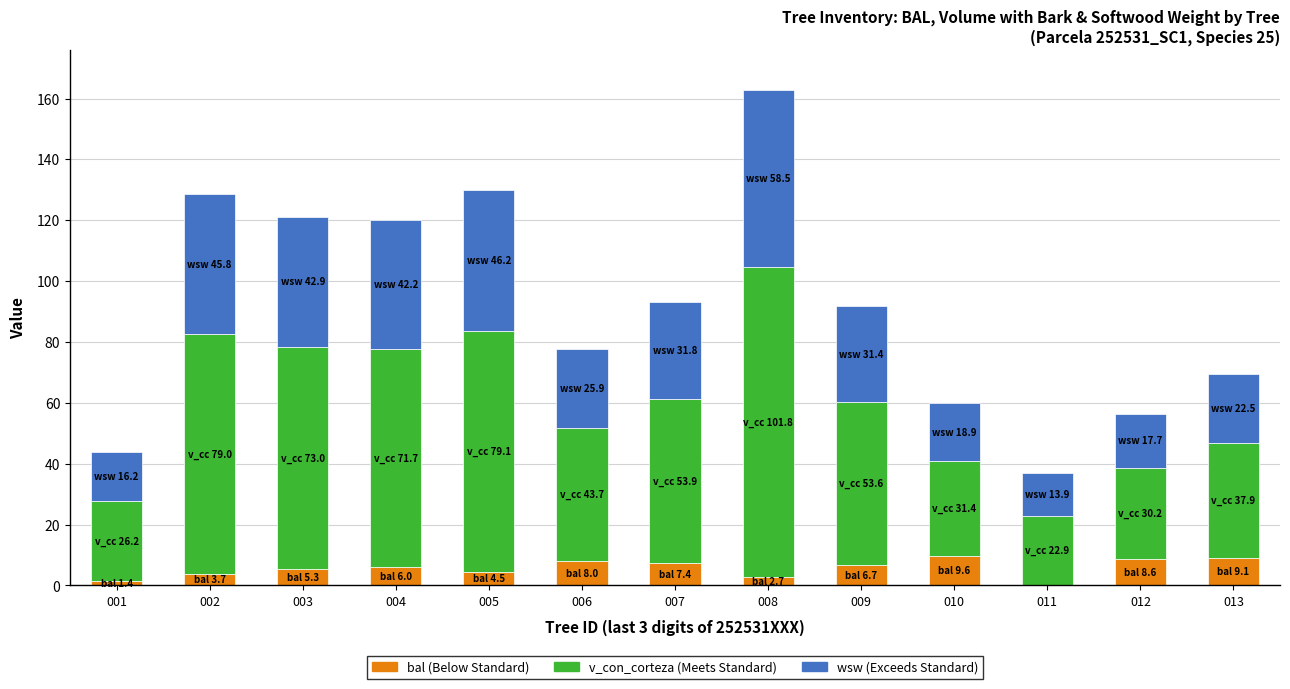

At which category is the sum across all series the highest?

008